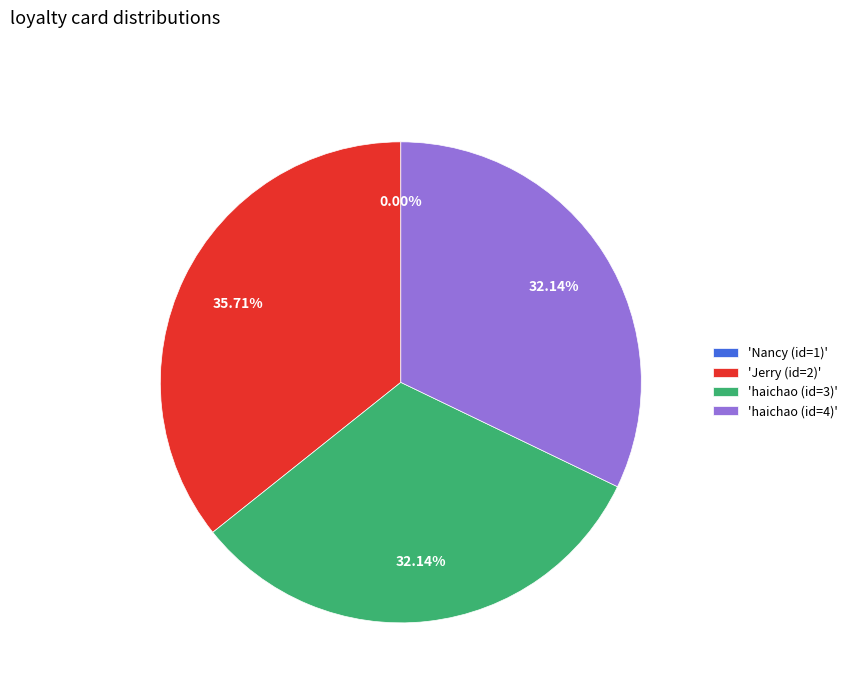

How many segments does this pie chart have?

4